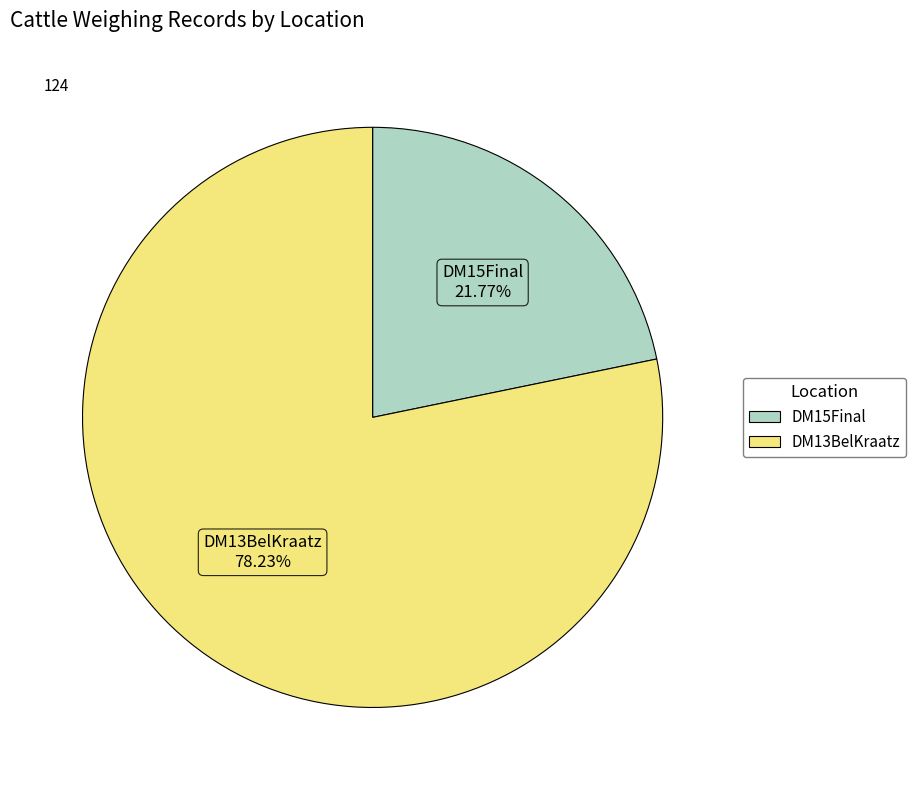

To the nearest percent, what is the difference between the DM15Final and DM13BelKraatz slice percentages?

56%